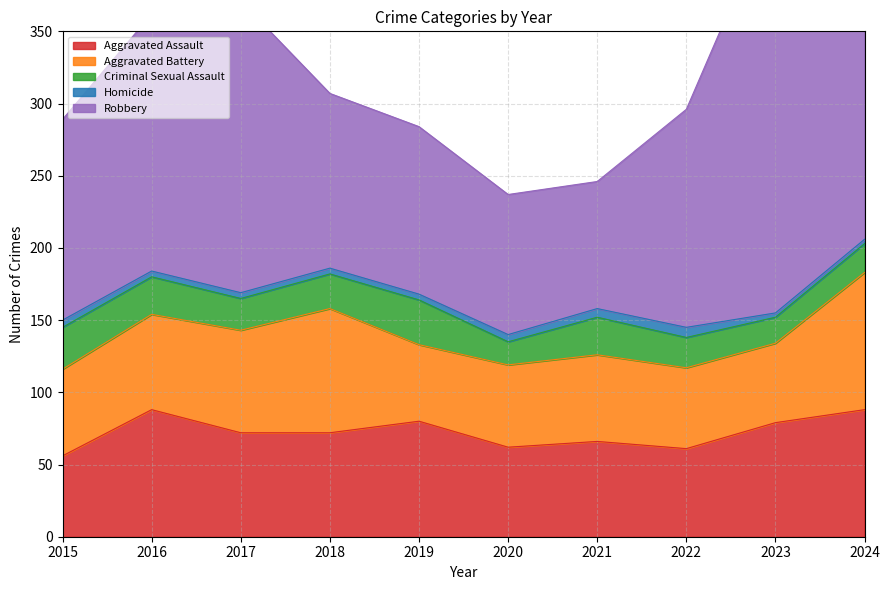

Between 2020 and 2022, which is larger?

2020